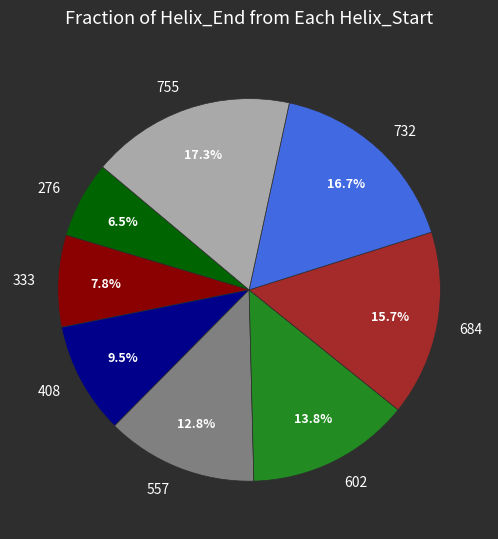

To the nearest percent, what is the difference between the largest and smallest slice percentages?

11%